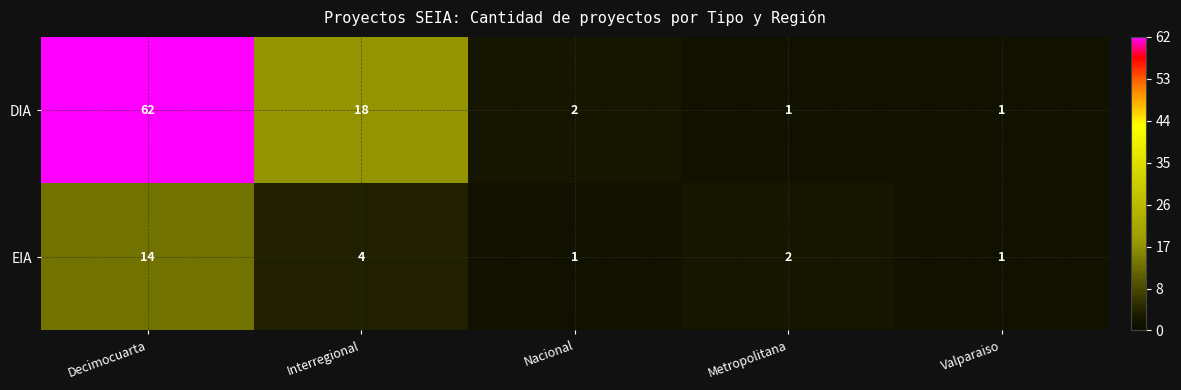

What is the difference between the maximum and minimum values in the EIA series?

13